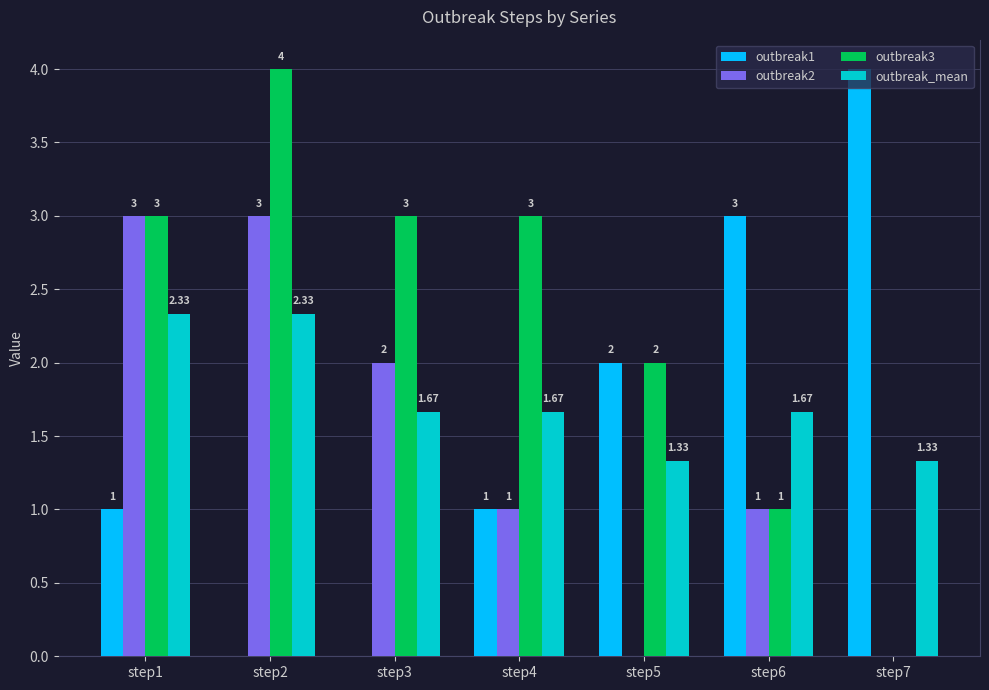

Is it true that outbreak_mean equals 4.1 at step1?

False